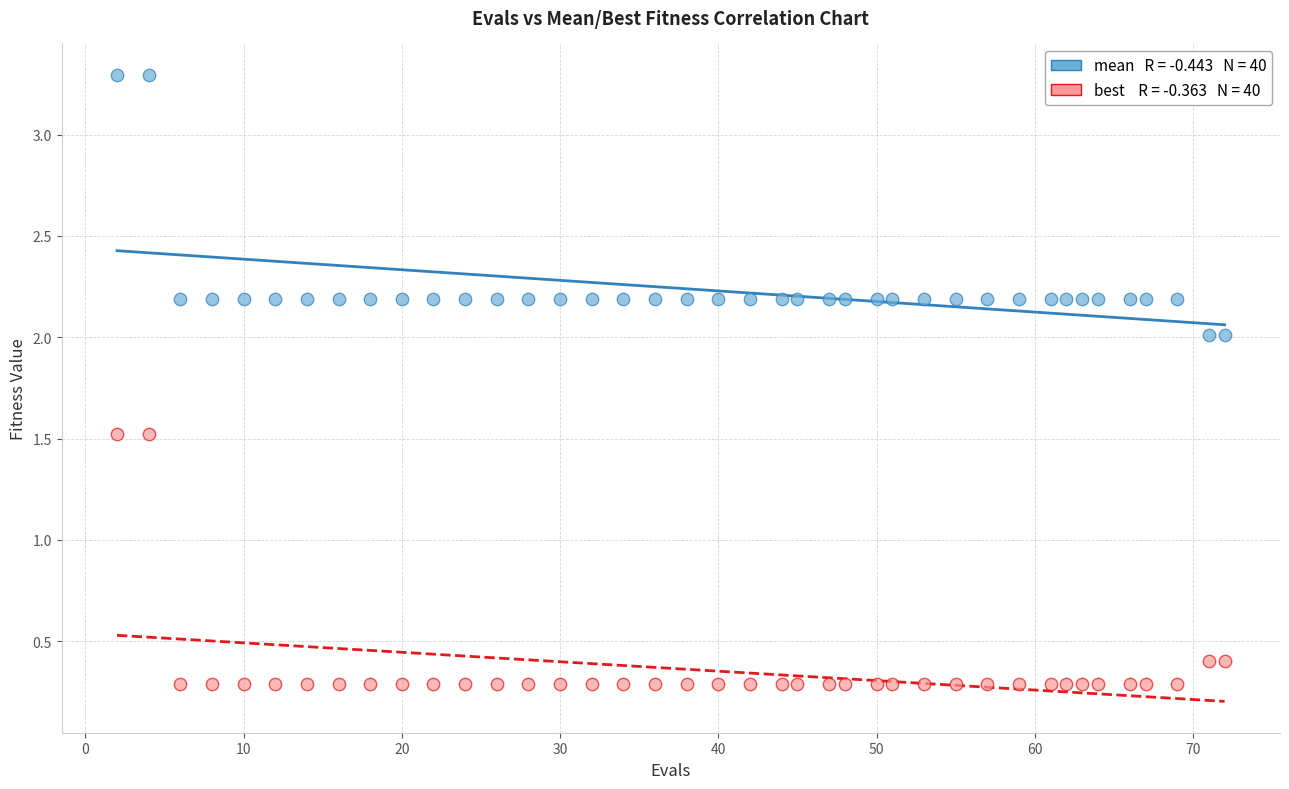

Across all data points, what is the range of X values (max minus min)?

70.0